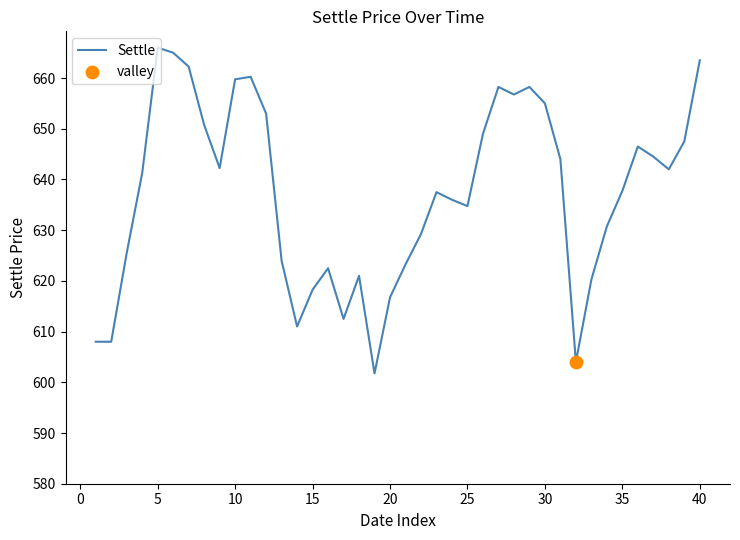

What is the maximum value shown in the chart?

666.0